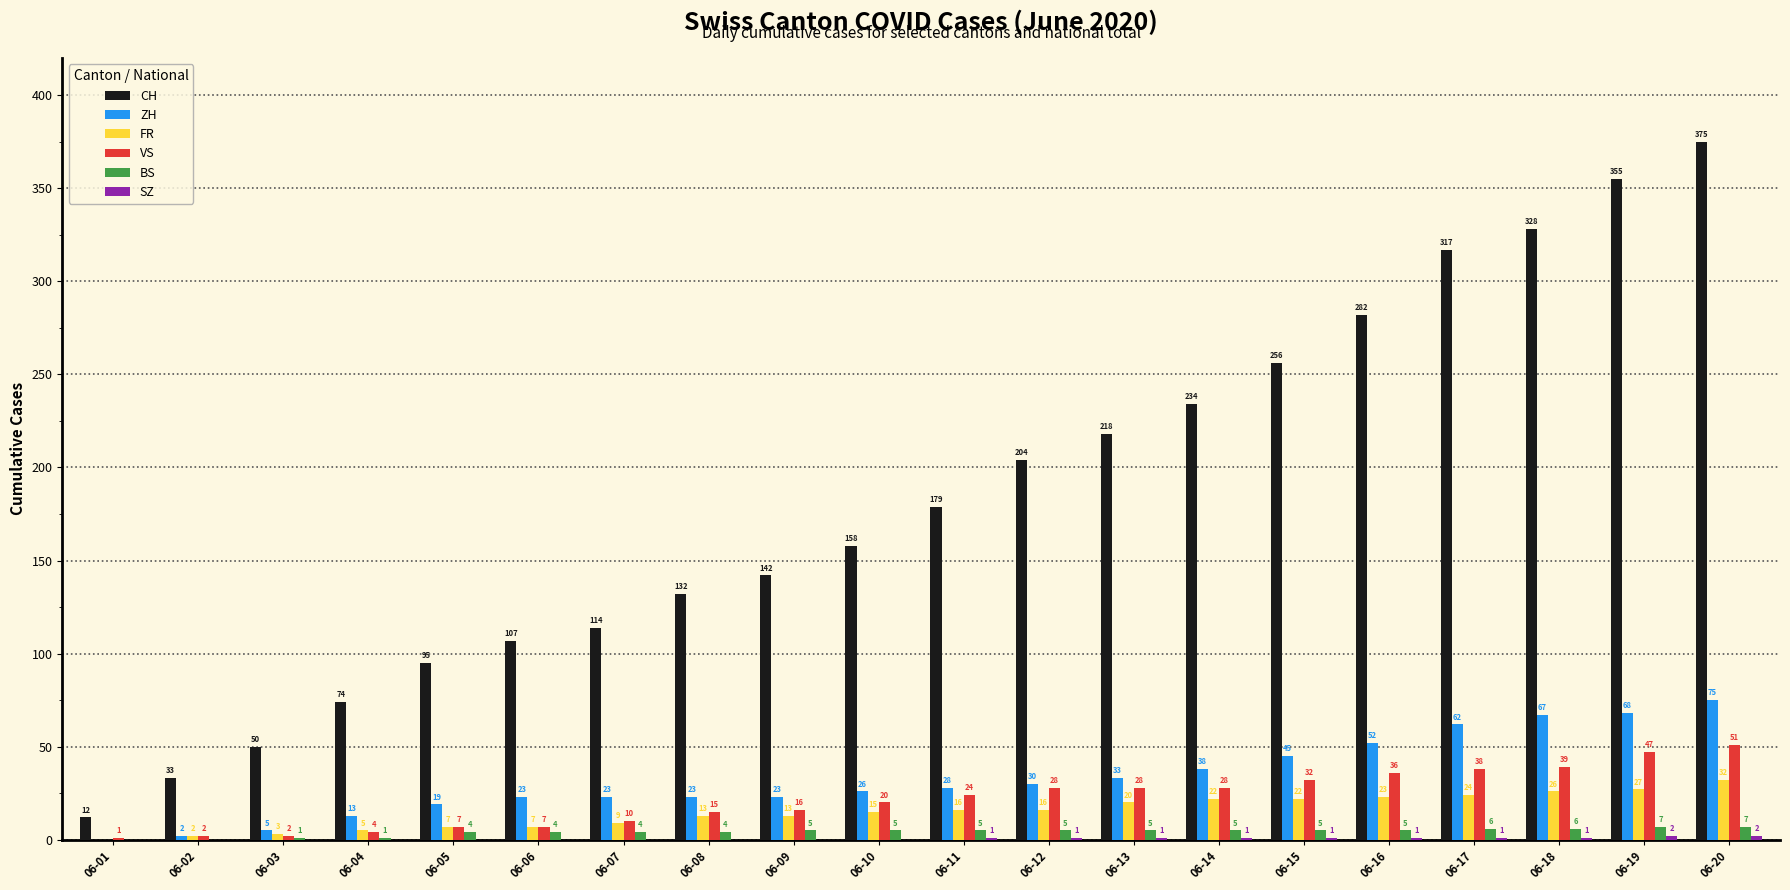

Which series has the largest total across all categories?

CH